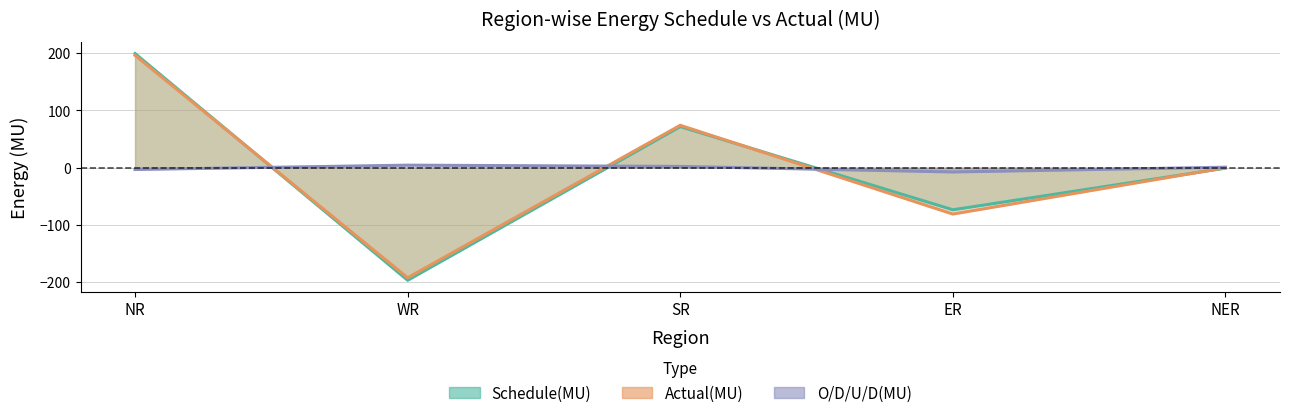

Is the value of Actual(MU) at SR greater than the value of O/D/U/D(MU) at ER?

Yes